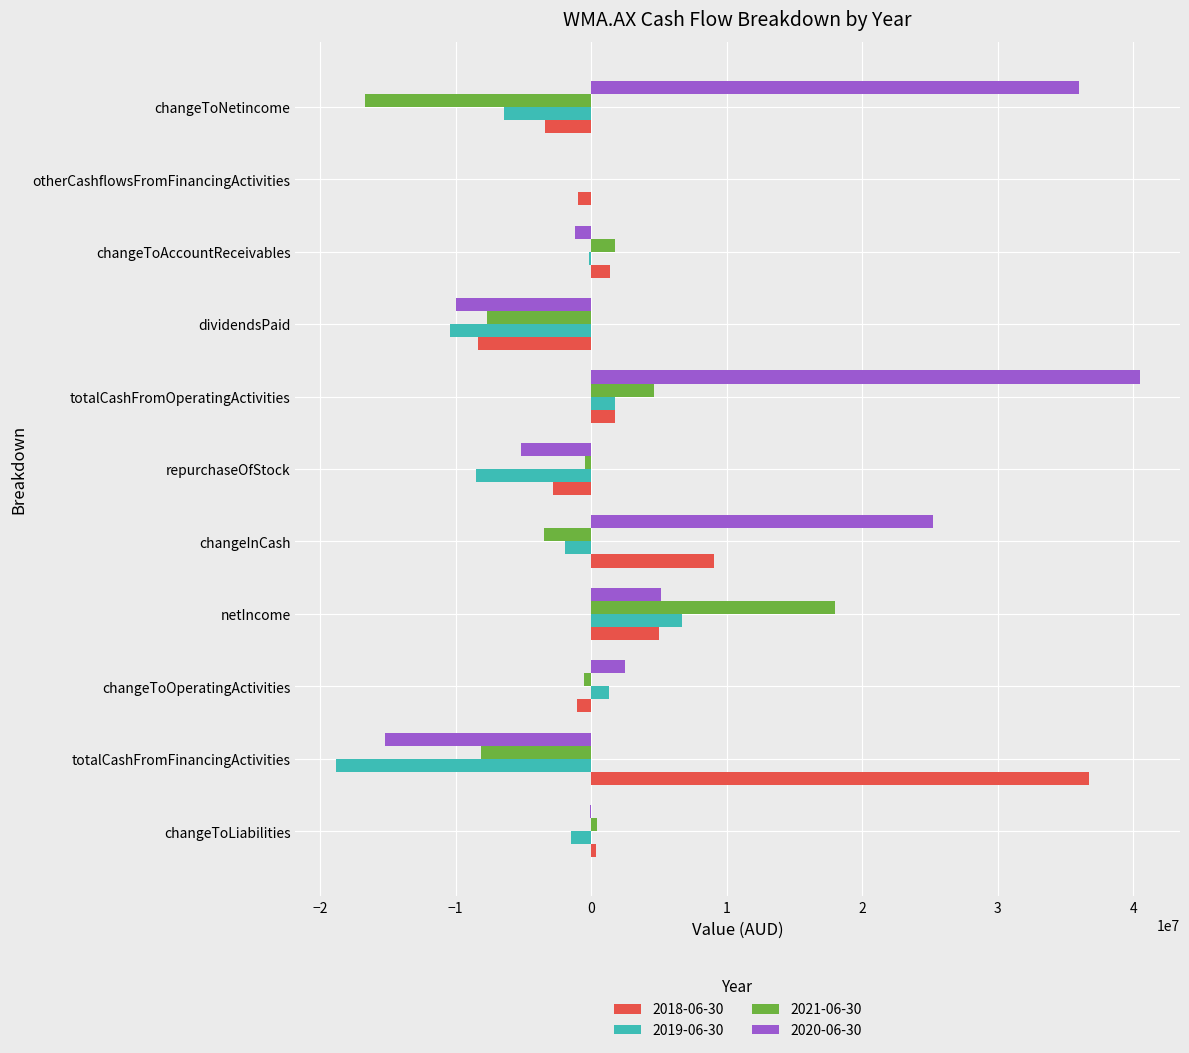

Which series has the widest spread of values?

2020-06-30